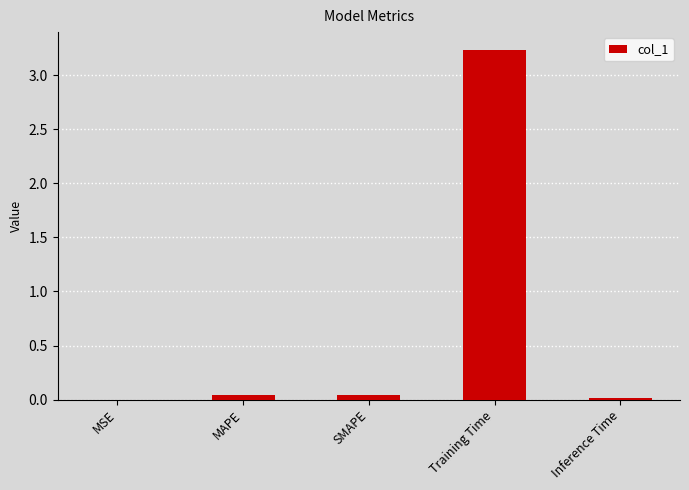

Between Training Time and MAPE, which is larger?

Training Time